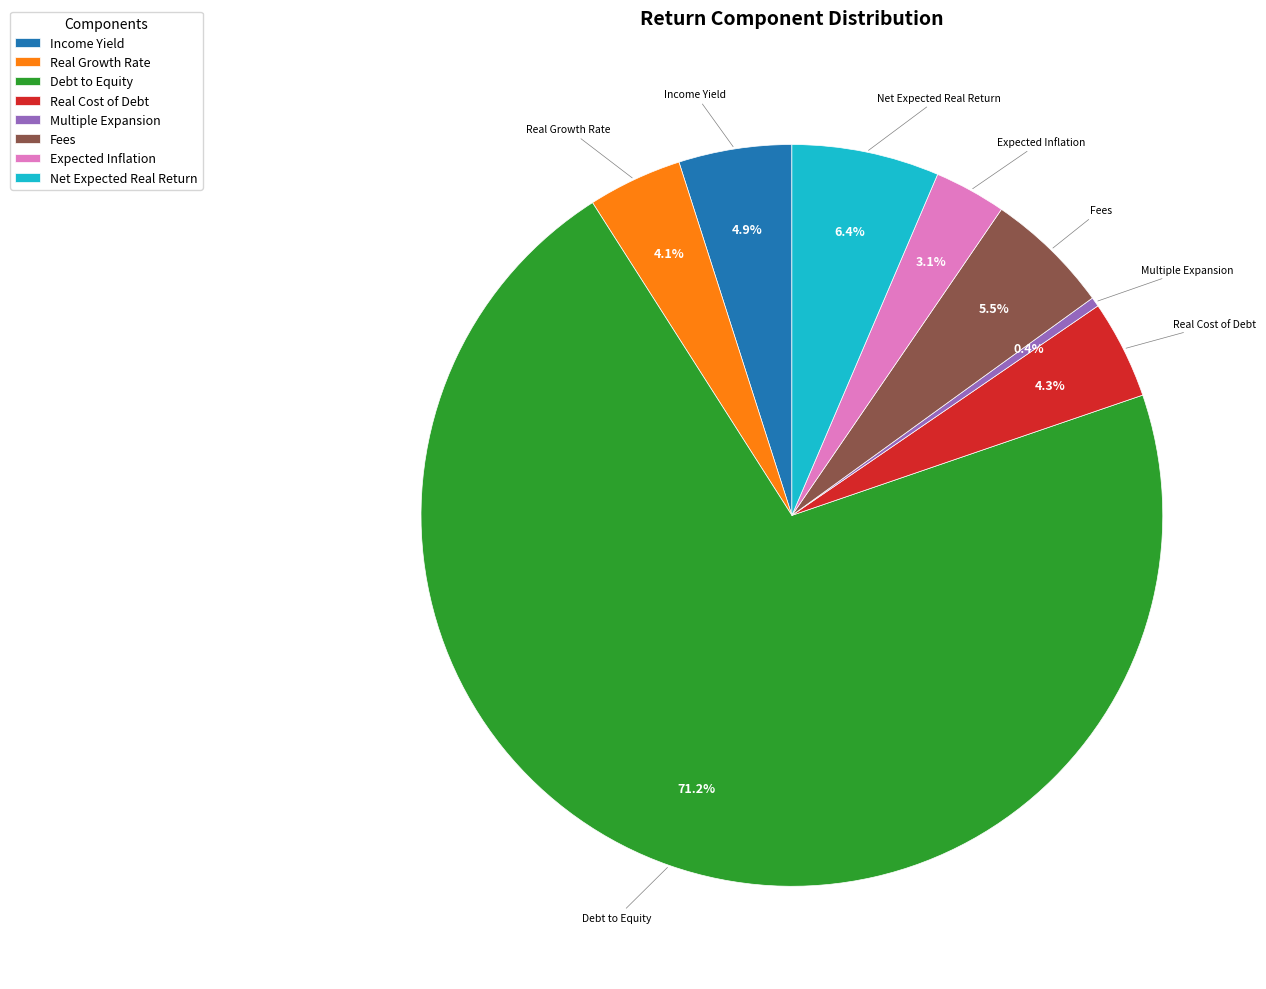

Between Multiple Expansion and Real Growth Rate, which is larger?

Real Growth Rate